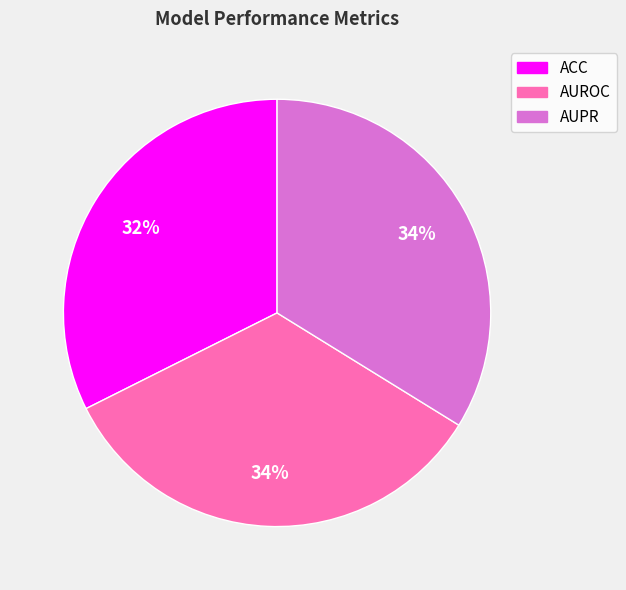

Count the number of slices in the pie.

3